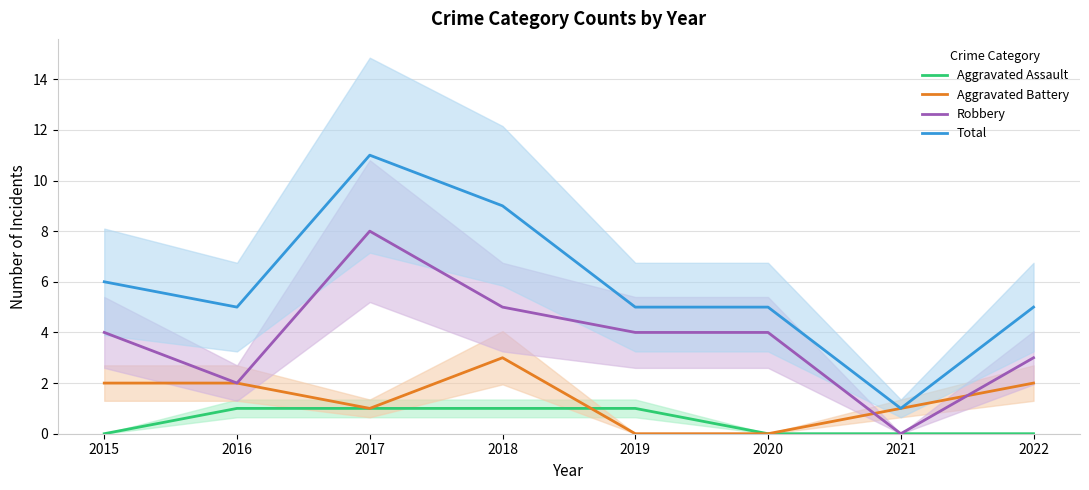

True or false: Aggravated Battery and Aggravated Assault cross at least once.

True